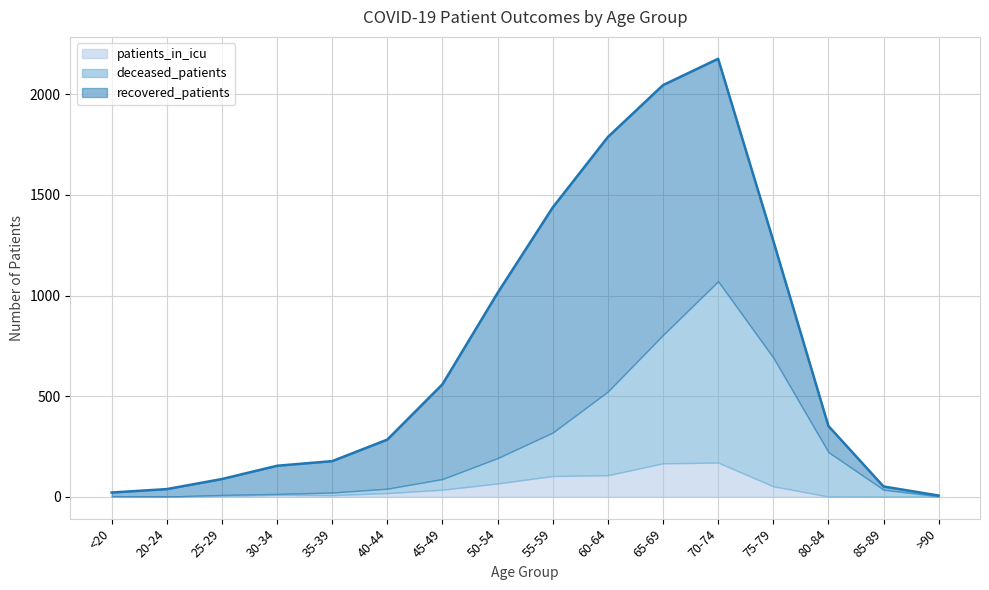

What is the average value of the recovered_patients series?

464